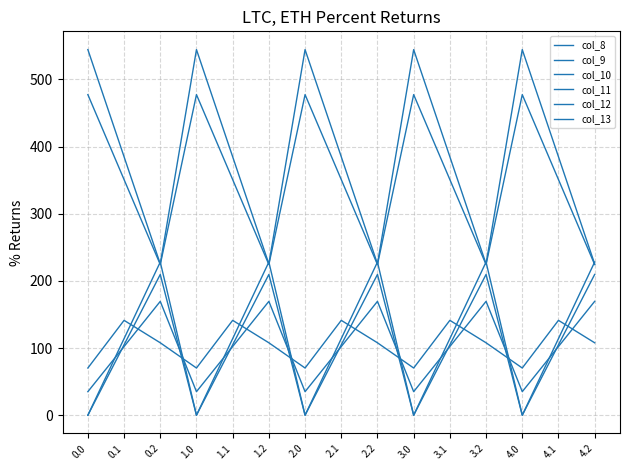

At which label does col_8 first exceed 102?

0.1